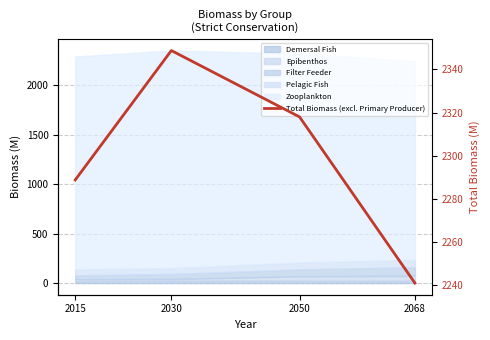

True or false: the data has more than 1 interior local peaks.

False